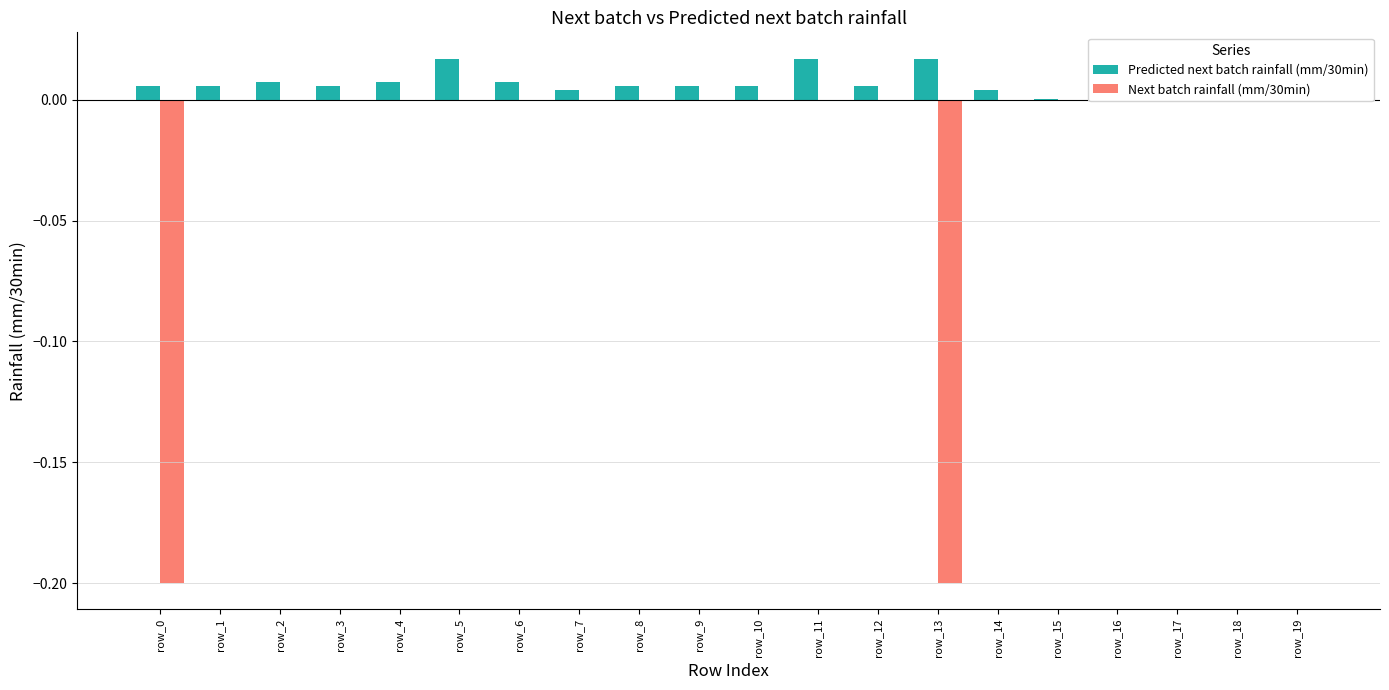

Is the value of Predicted next batch rainfall (mm/30min) at row_17 greater than the value of Next batch rainfall (mm/30min) at row_0?

Yes